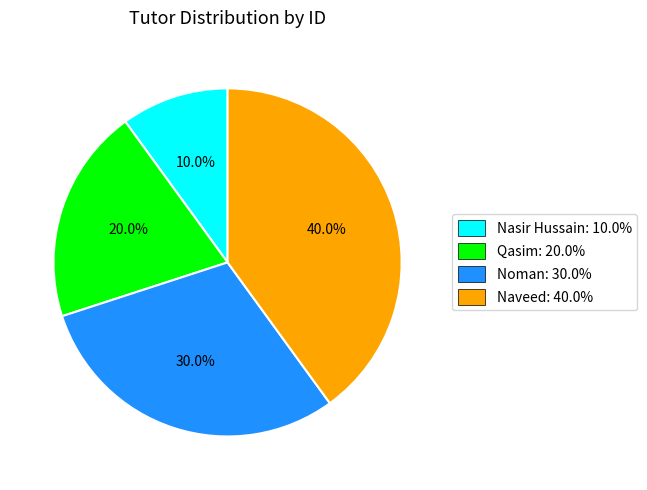

To the nearest percent, what is the difference between the Qasim and Noman slice percentages?

10%